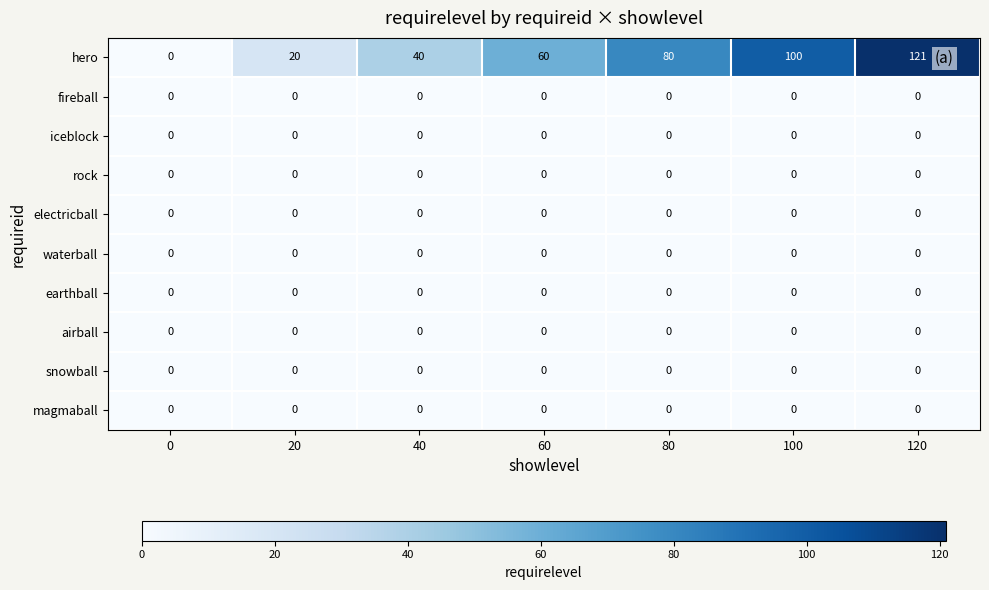

Between 0 and 100, which series saw the biggest shift?

hero